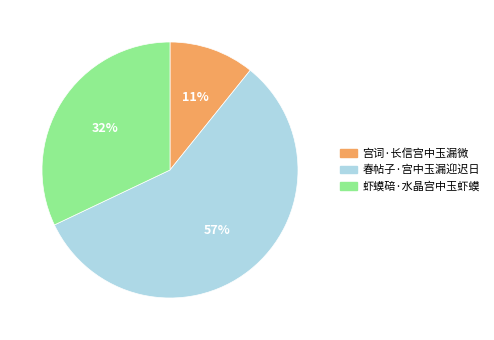

Which category has the smallest portion of the pie?

宫词·长信宫中玉漏微